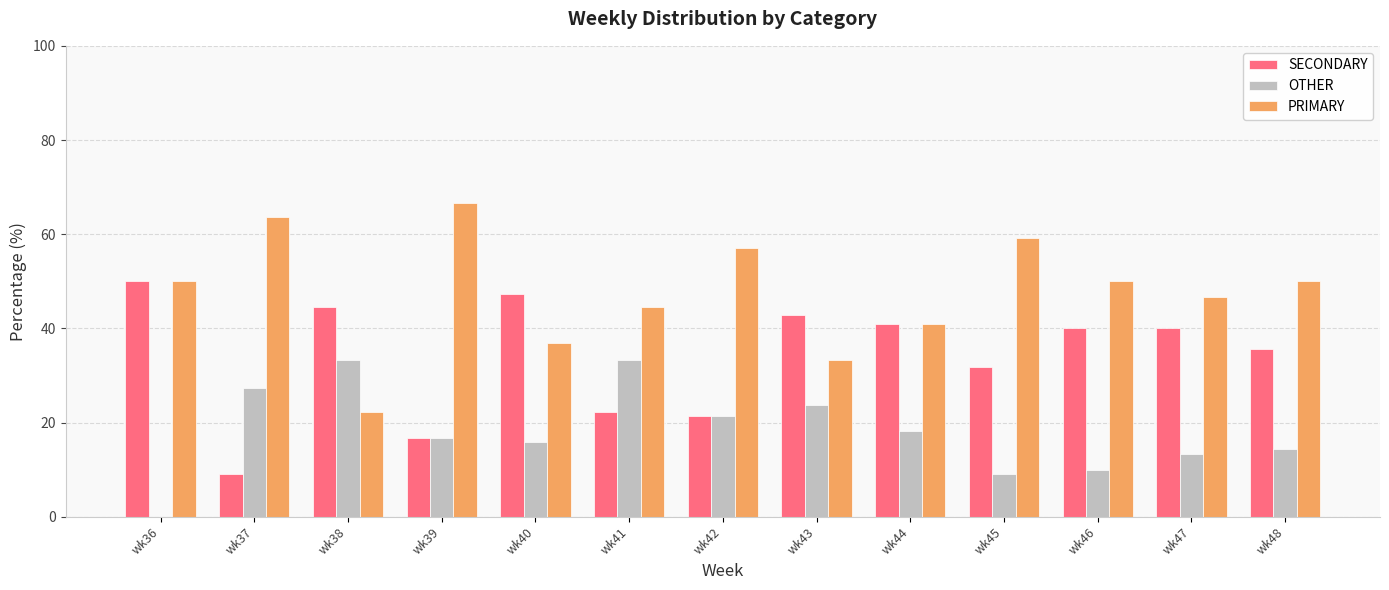

True or false: PRIMARY has a value of 66.7 at wk39.

True